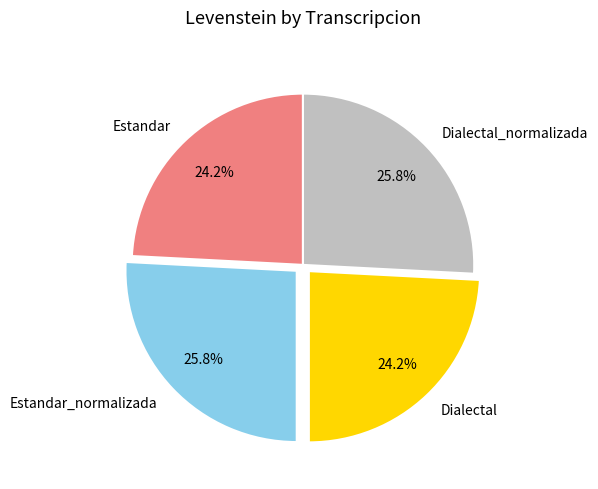

What is the ratio of the value at Dialectal_normalizada to the value at Dialectal?

1.1